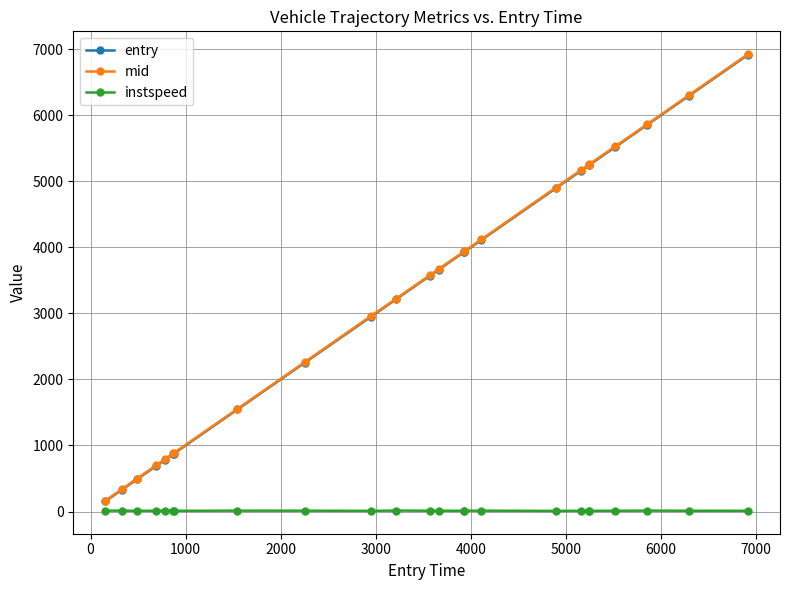

True or false: entry has more than 2 interior local peaks.

False